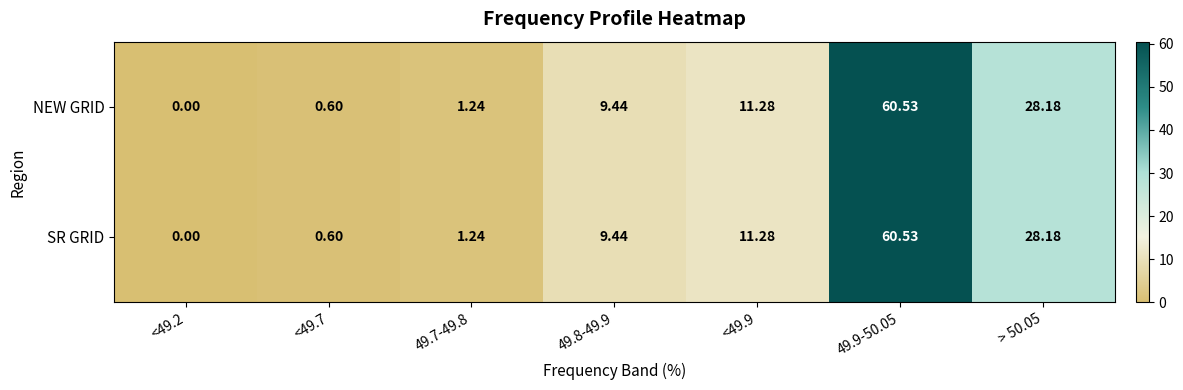

Is the value of NEW GRID at <49.7 greater than the value of SR GRID at <49.9?

No